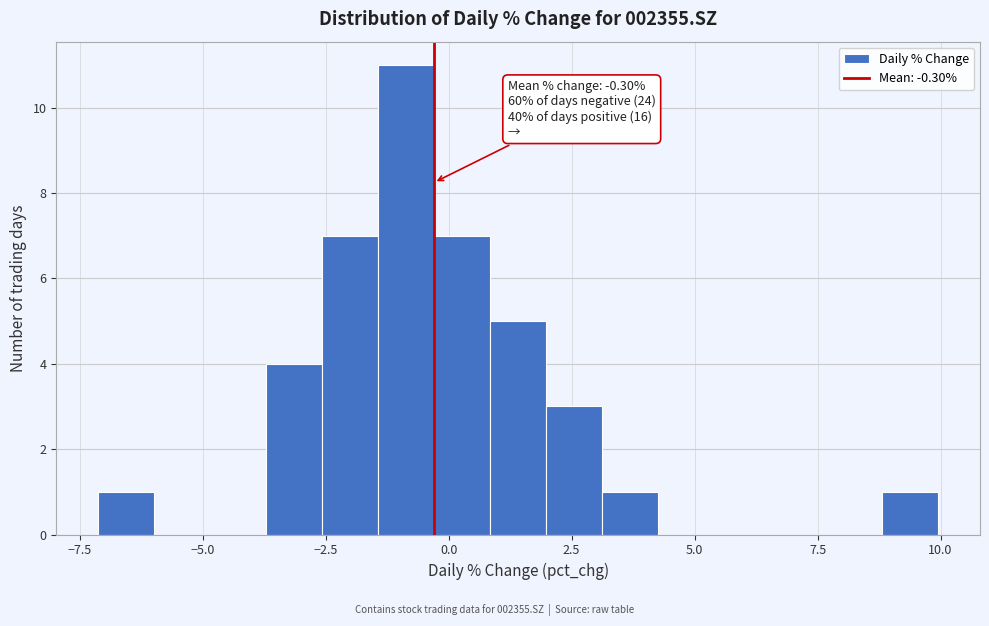

Around what value on the x-axis is the tallest bar? Give the approximate position of its centre, as read against the axis.

-1.0